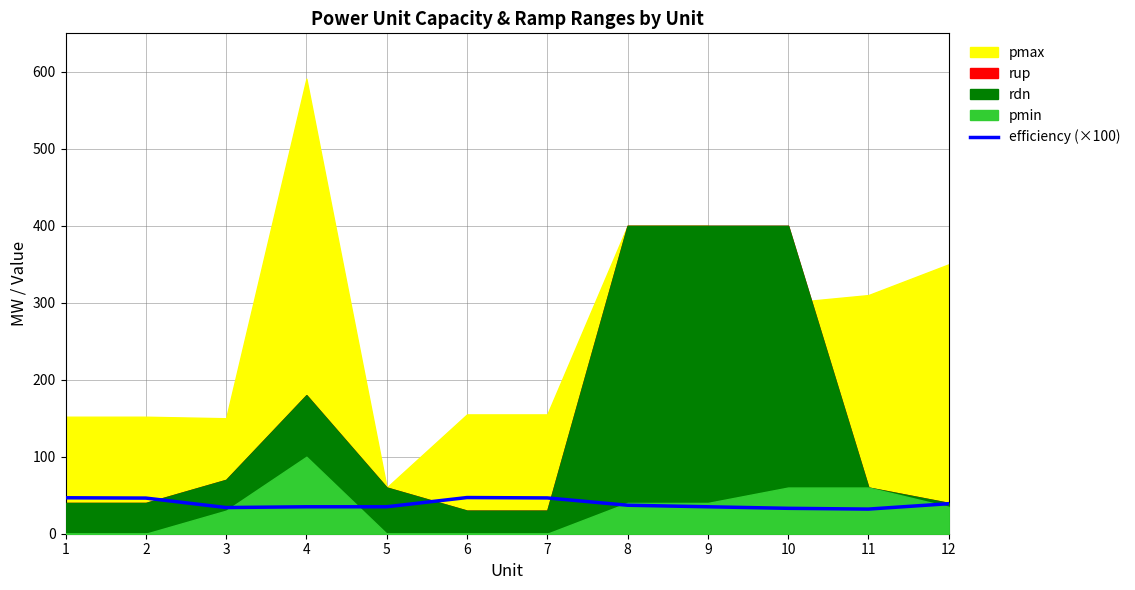

The chart shows a value of 49.4 at 11. True or false?

False